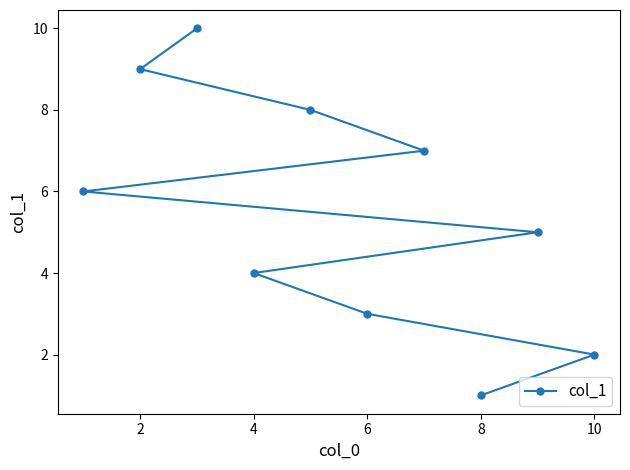

What is the difference between the maximum and minimum values?

9